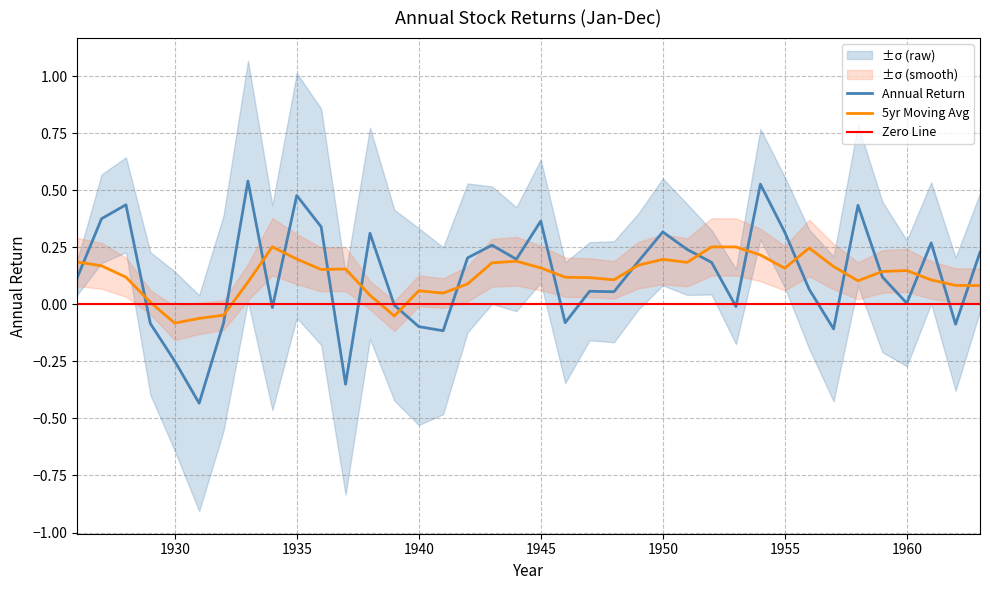

How many values exceed 0?

25